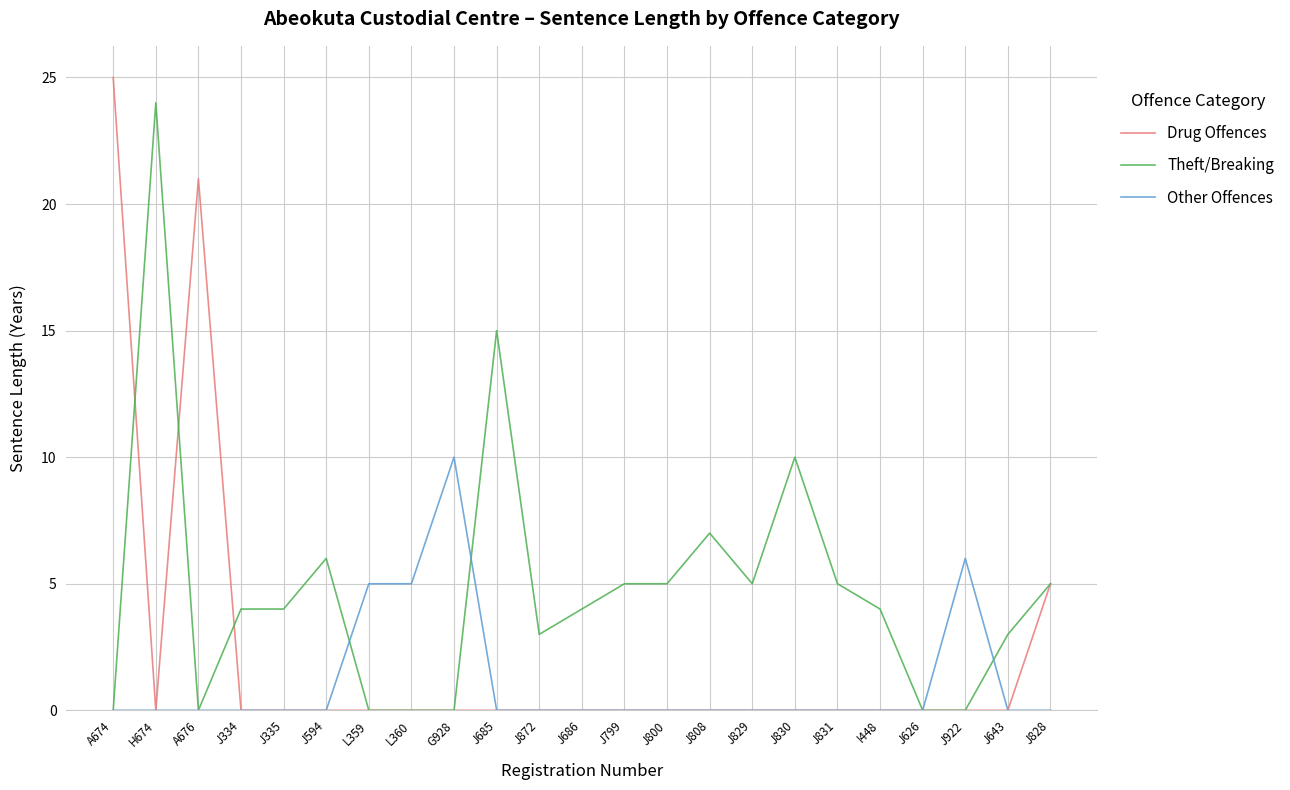

What is the difference between the highest and lowest values at J643?

3